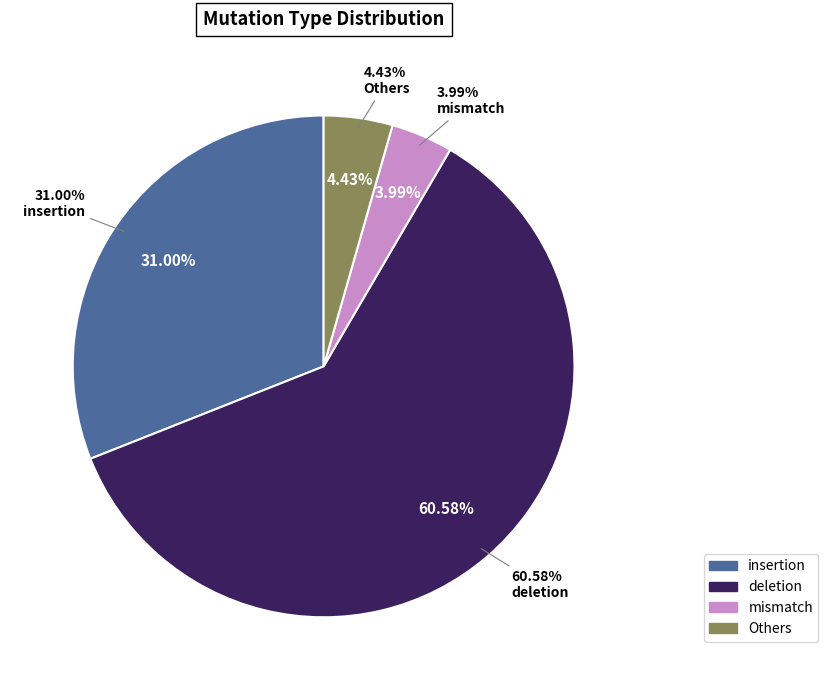

How many slices are in this pie chart?

4